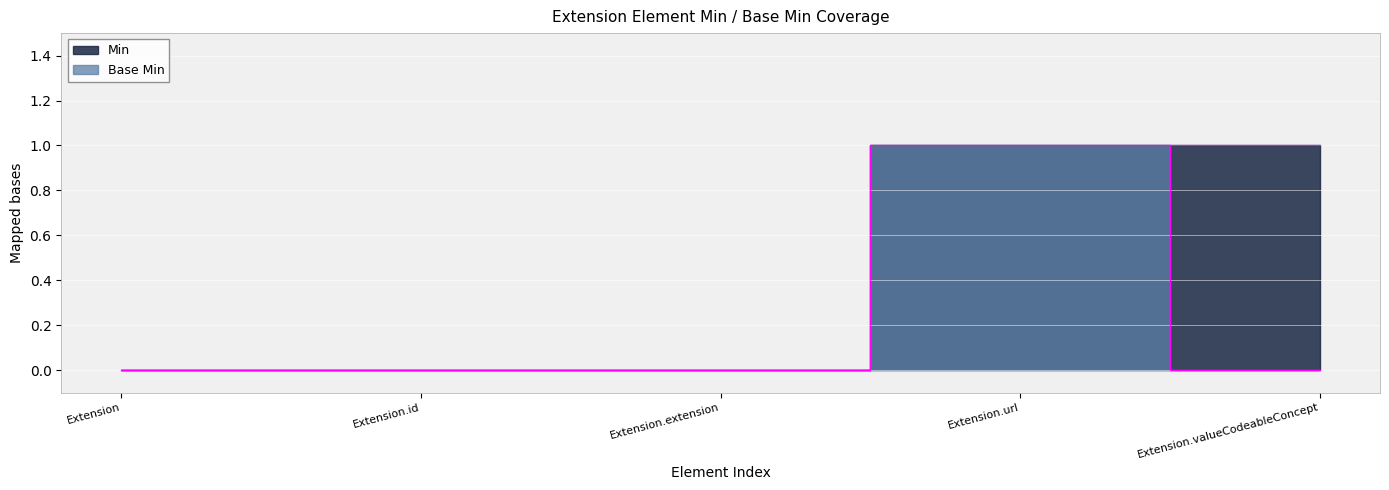

How many lines are shown in the chart?

2